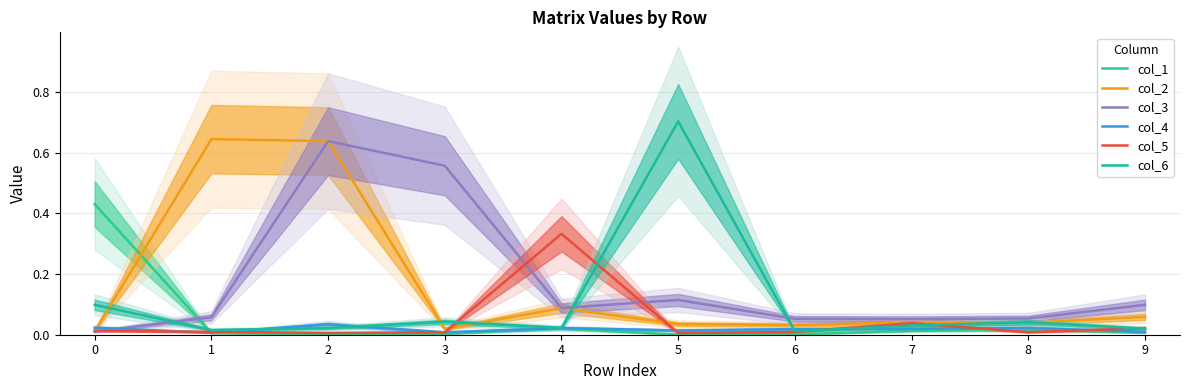

How many times do col_4 and col_1 cross each other?

1